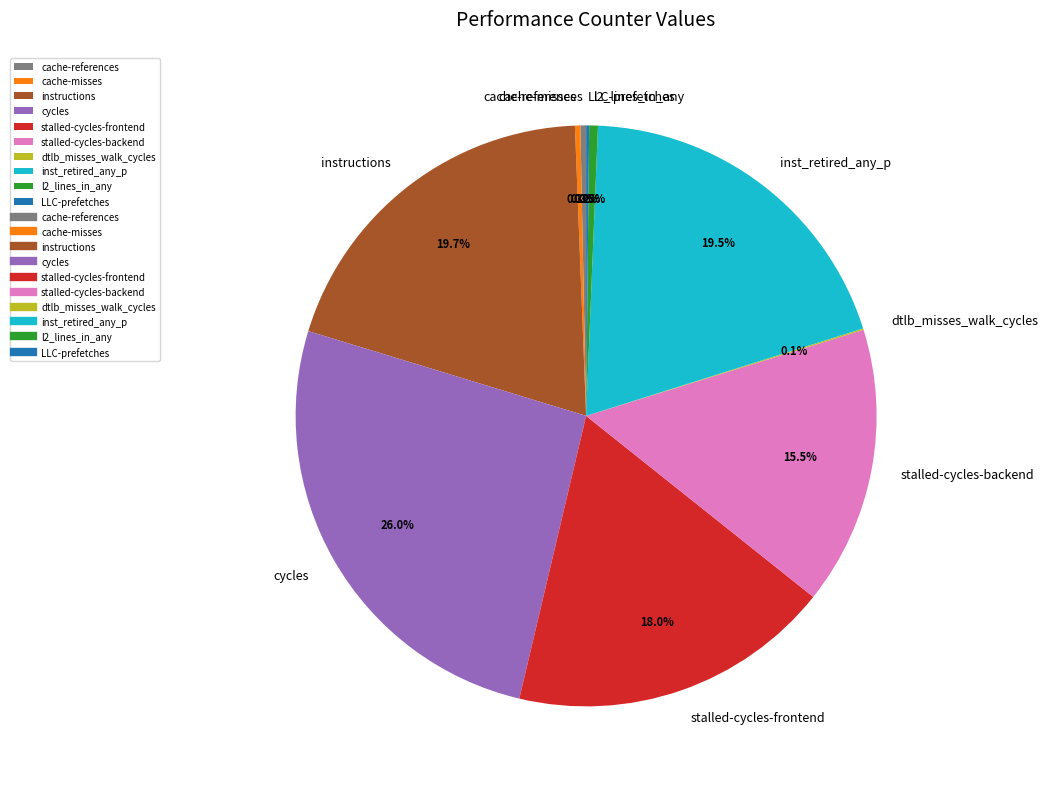

What portion of the pie excludes cycles?

74.0%